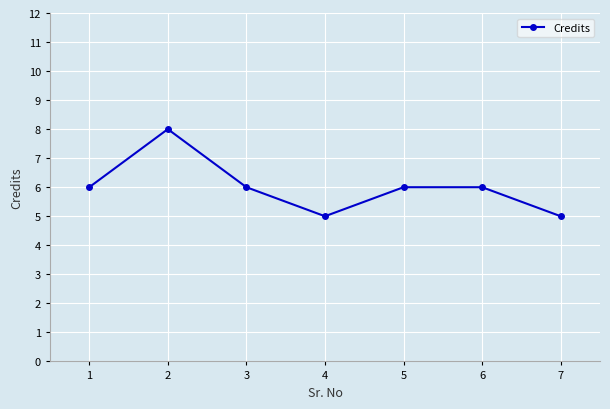

What is the average value?

6